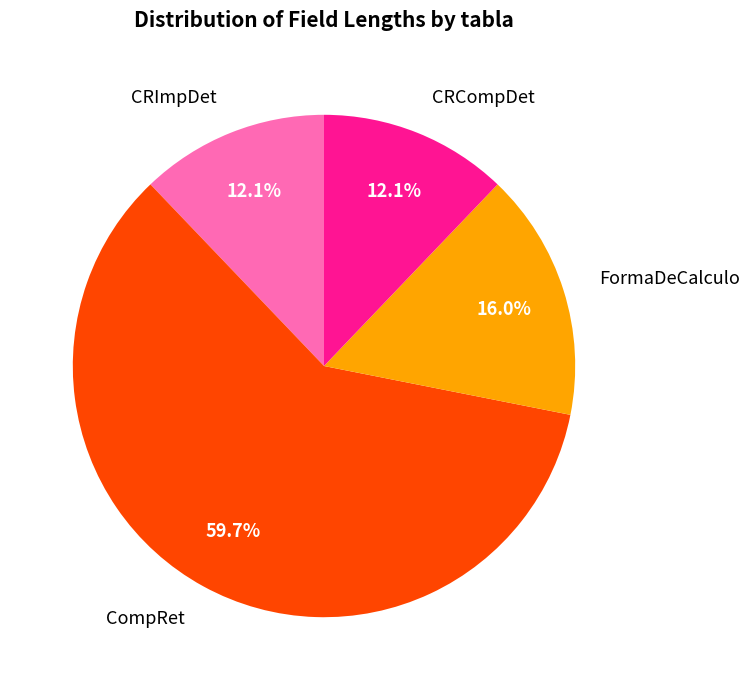

Count the number of slices in the pie.

4